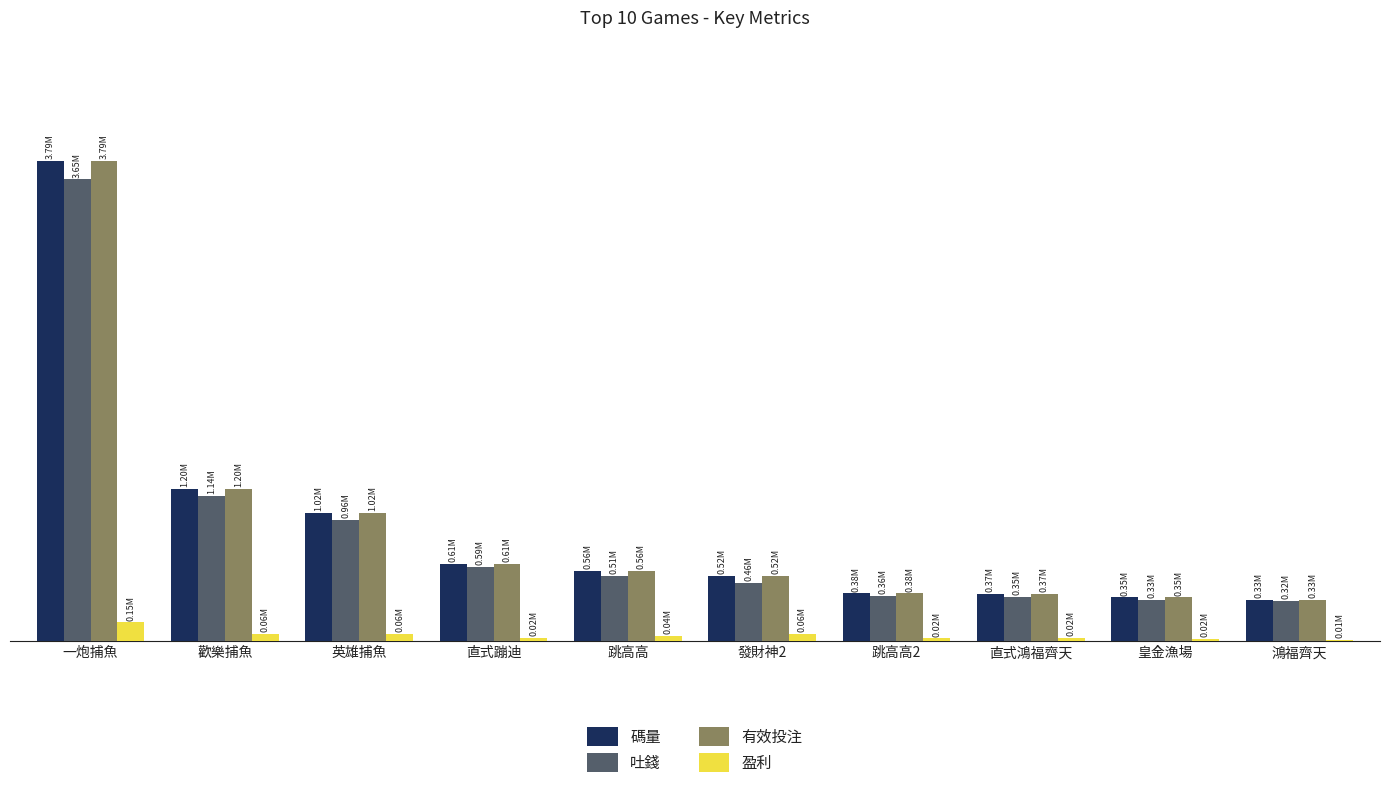

What are all the series names shown in the legend?

碼量, 吐錢, 有效投注, 盈利